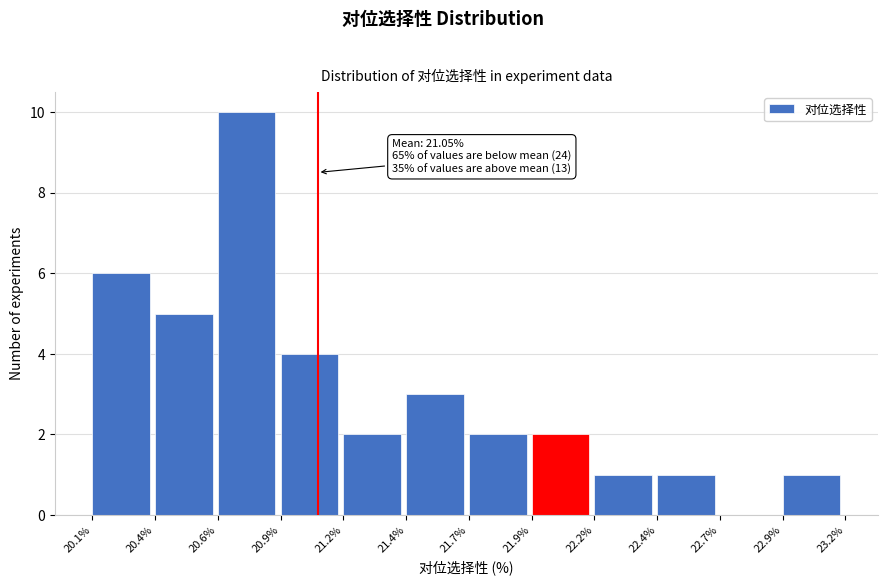

Reading right to left, transcribe all the data shown in this chart.

22.9%=1	22.7%=0	22.4%=1	22.2%=1	21.9%=2	21.7%=2	21.4%=3	21.2%=2	20.9%=4	20.6%=10	20.4%=5	20.1%=6